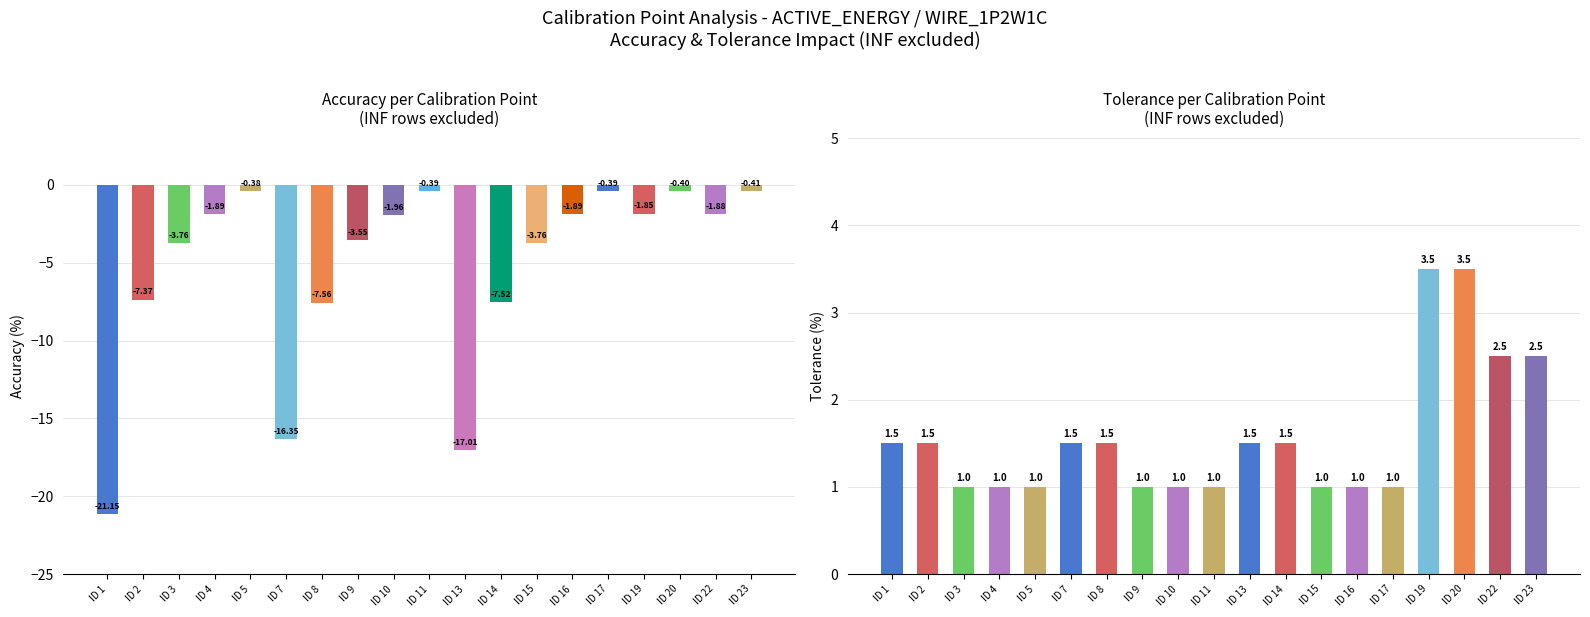

Is it true that Tolerance equals 1.7 at ID 9?

False